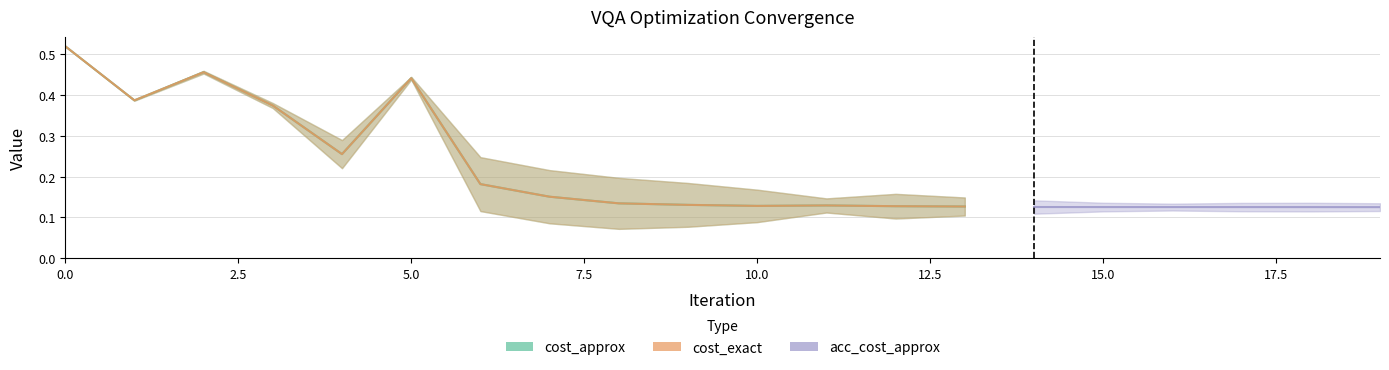

What is the greatest value displayed?

0.5